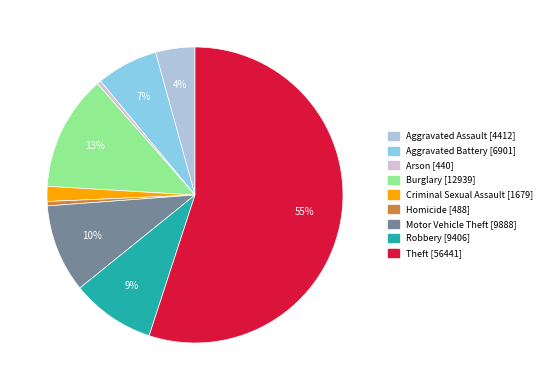

To the nearest percent, what is the difference between the Motor Vehicle Theft and Criminal Sexual Assault slice percentages?

8%